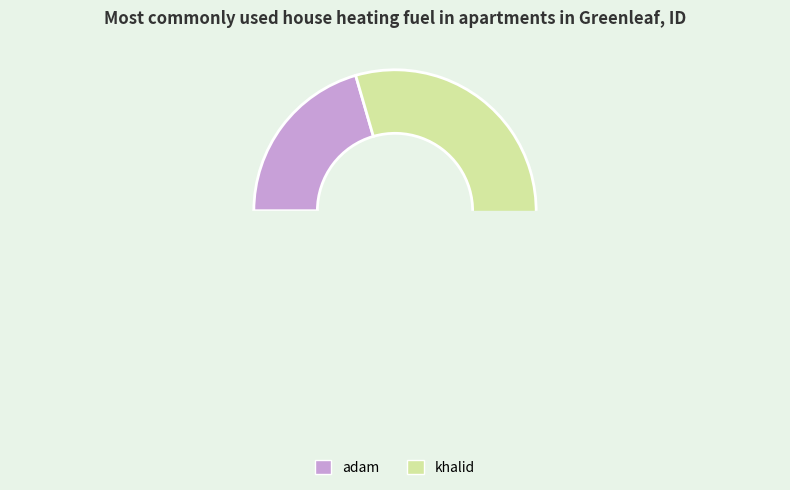

Approximately how many times larger is the value at adam compared to khalid?

0.3